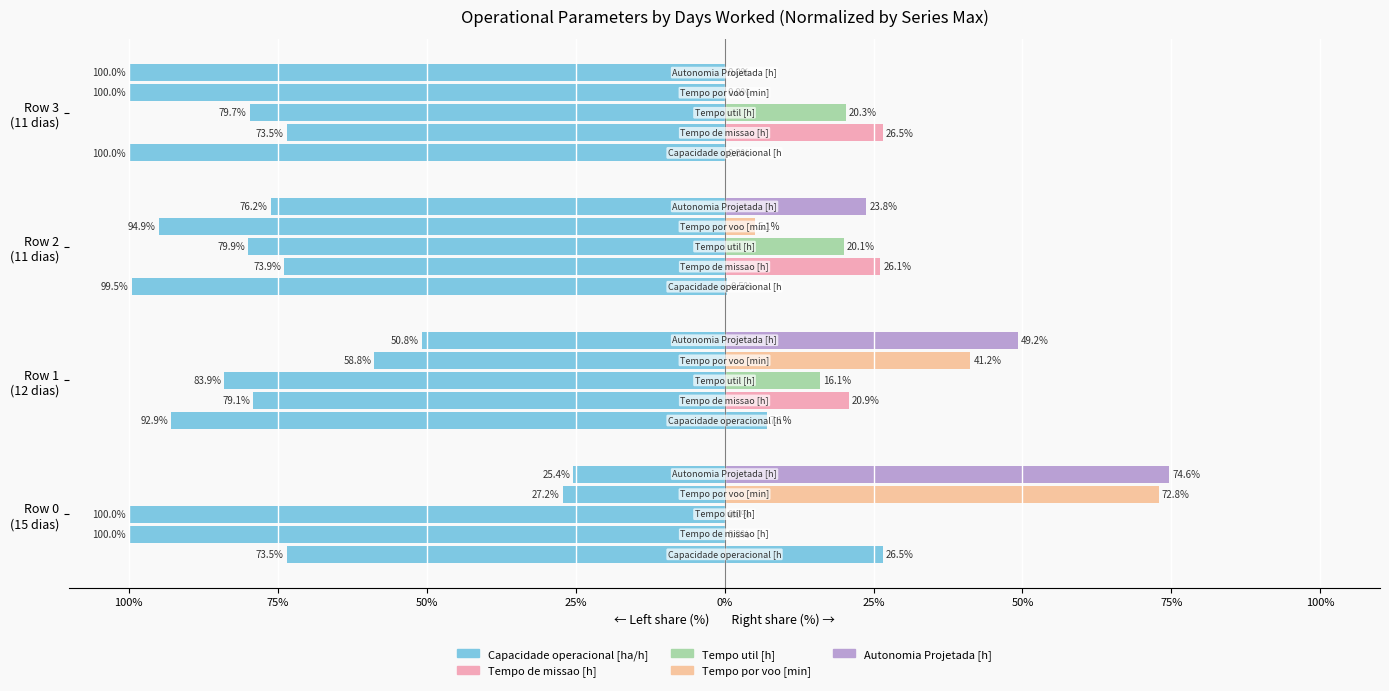

Between Row 2 (11 dias) and Row 3 (11 dias), which series saw the biggest shift?

Autonomia Projetada [h]